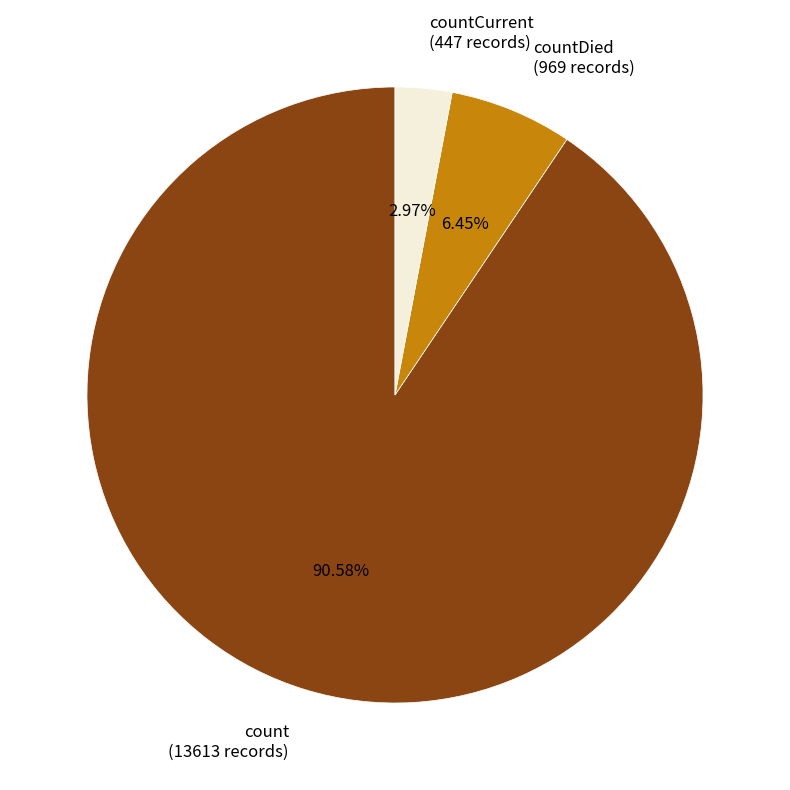

What is the total percentage of countDied and count?

97.0%